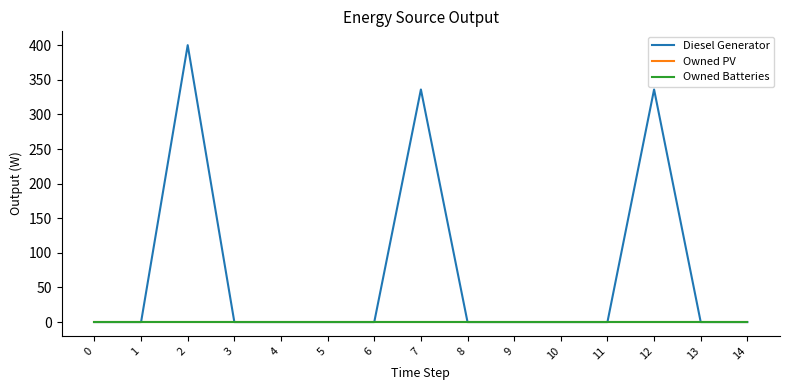

Does the chart display data point markers on the line(s)?

No